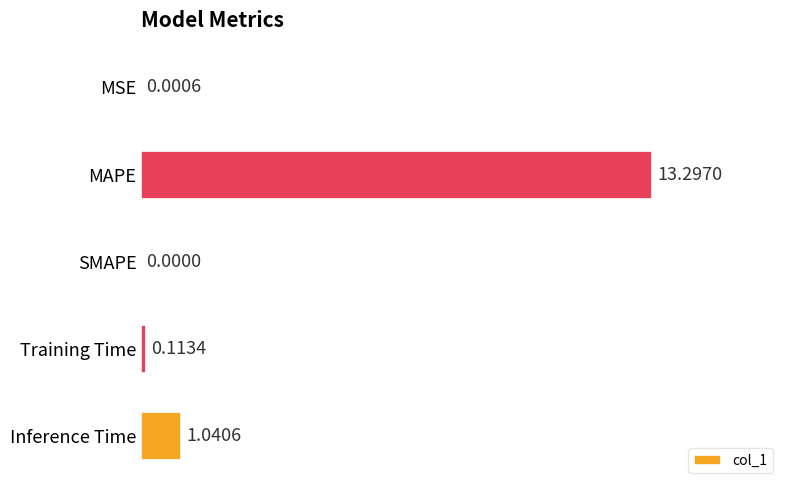

Does the chart contain stacked bars?

No